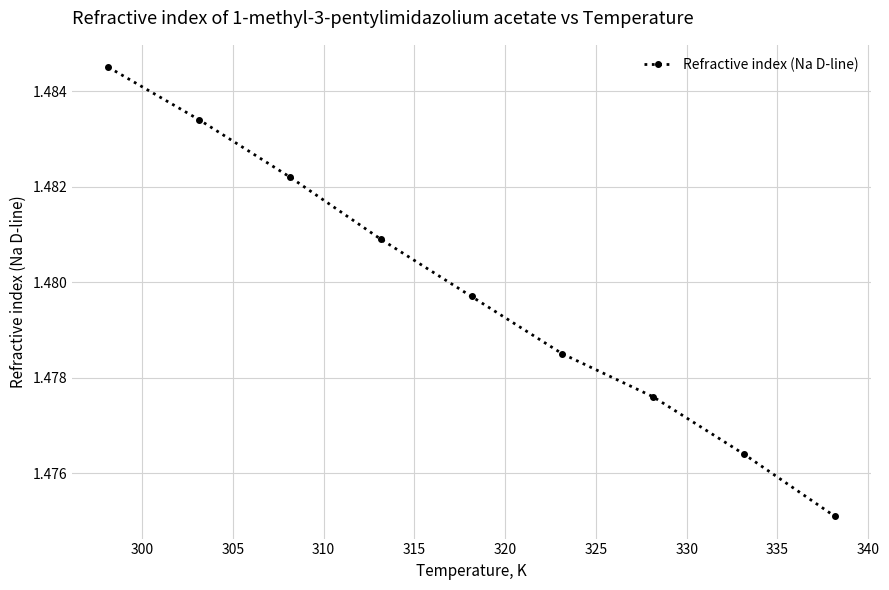

Count the values in the range 1 to 2.

9